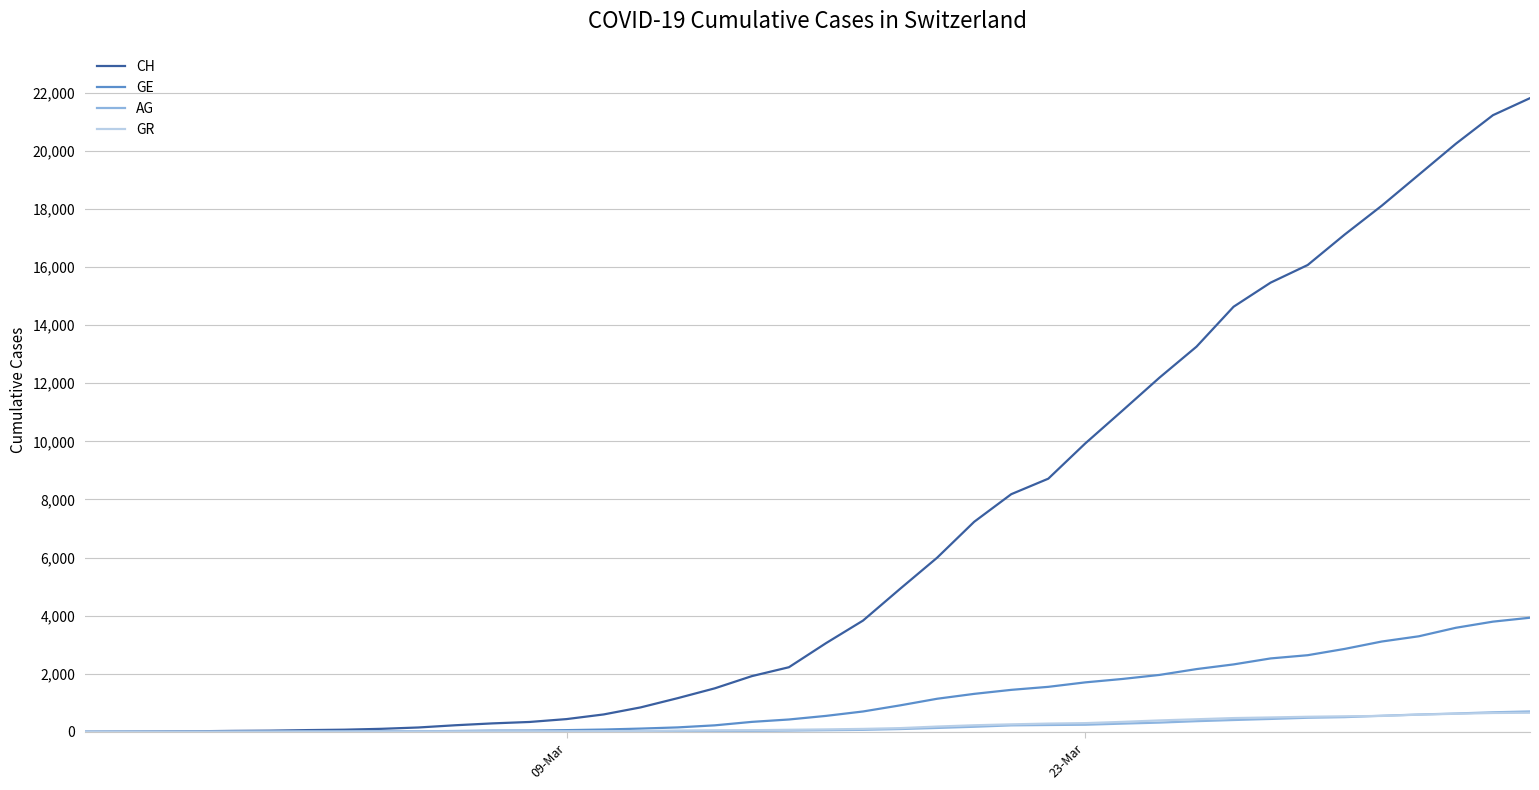

What is the sum of all CH values?

262237